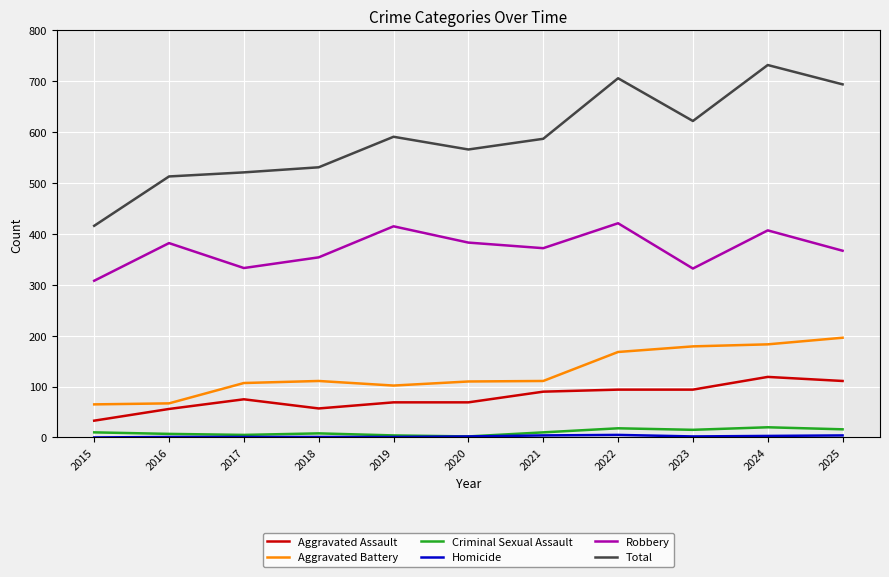

True or false: Aggravated Battery and Total intersect in this chart.

False